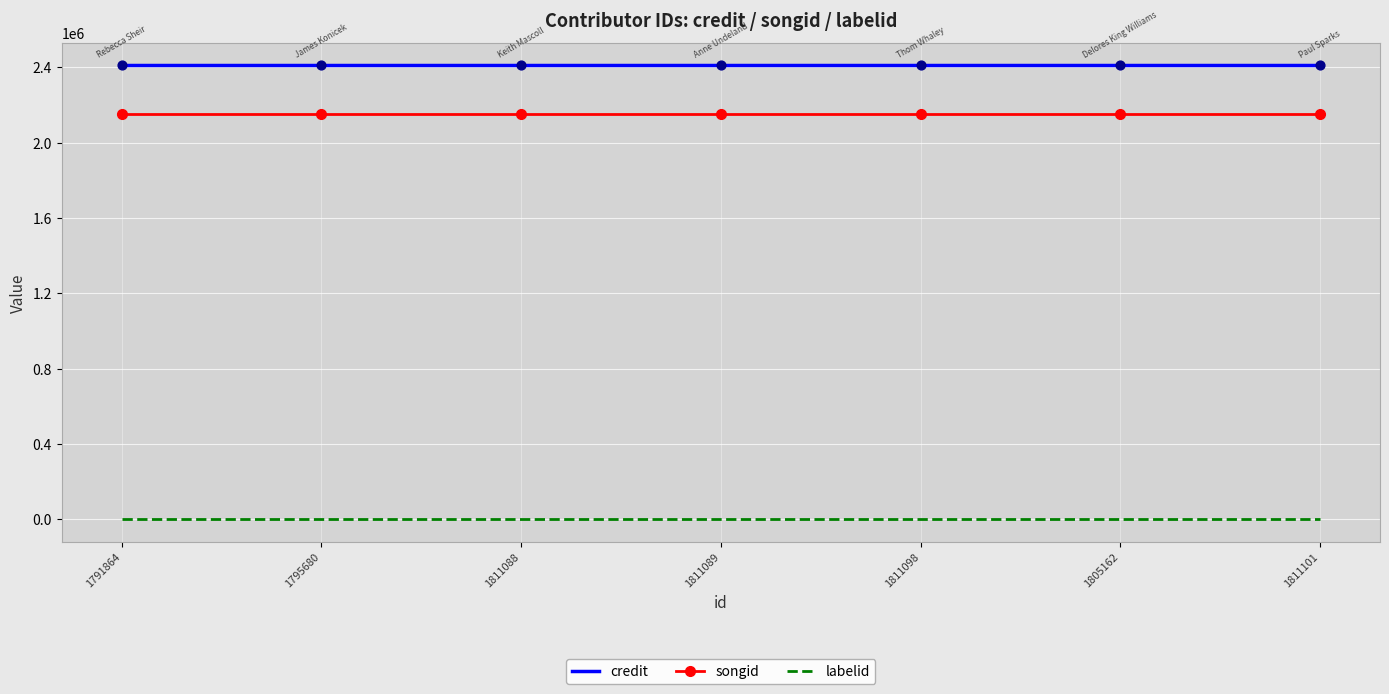

What are all the series names shown in the legend?

credit, songid, labelid